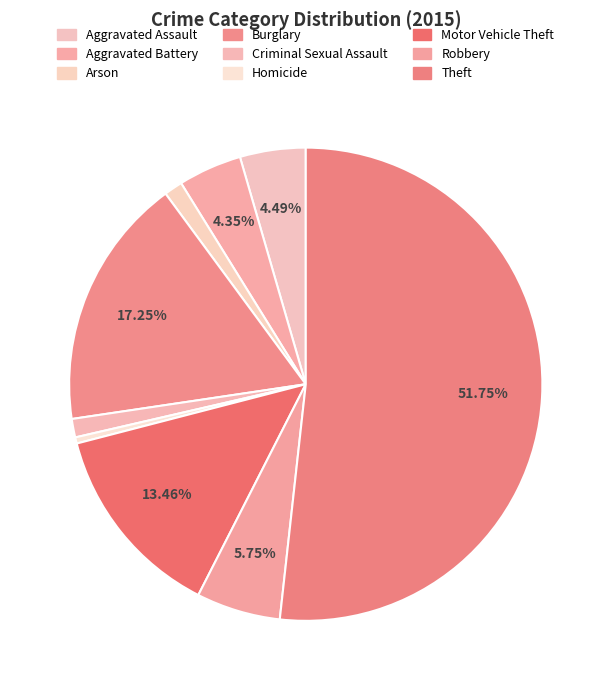

Count the number of slices in the pie.

9